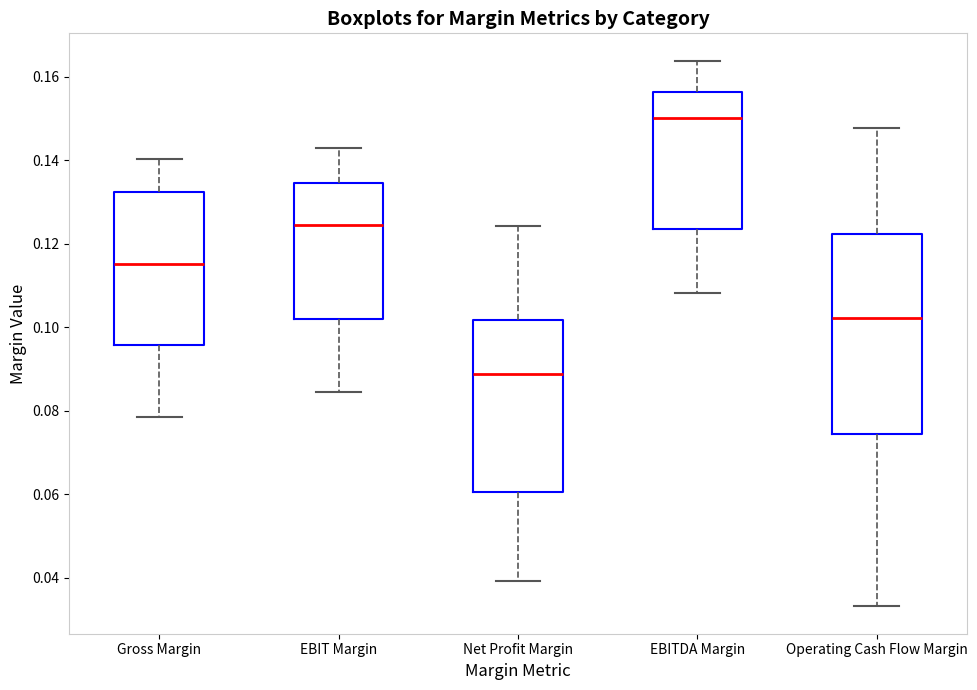

Where is the lower edge of the box for Gross Margin on the y-axis? The values are not printed on the chart, so give them approximately, as read against the axis.

0.096